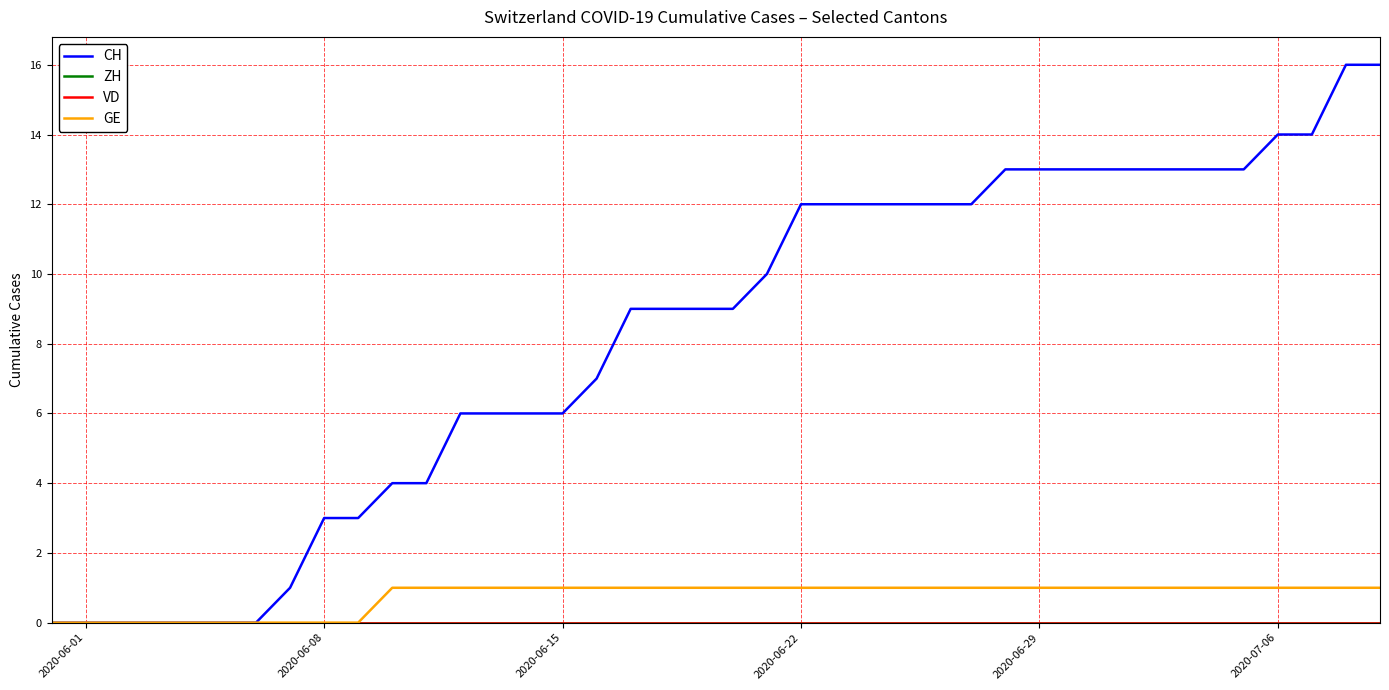

Does the chart display data point markers on the line(s)?

No